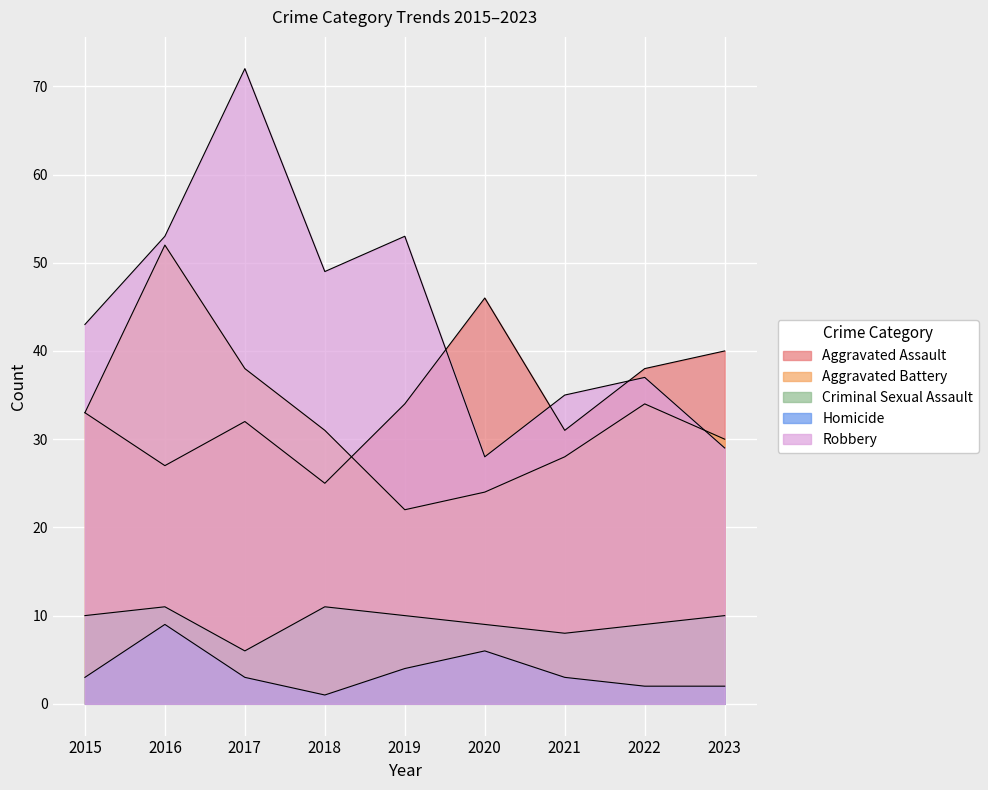

List the series in order of their peak value, highest first.

Robbery, Aggravated Battery, Aggravated Assault, Criminal Sexual Assault, Homicide